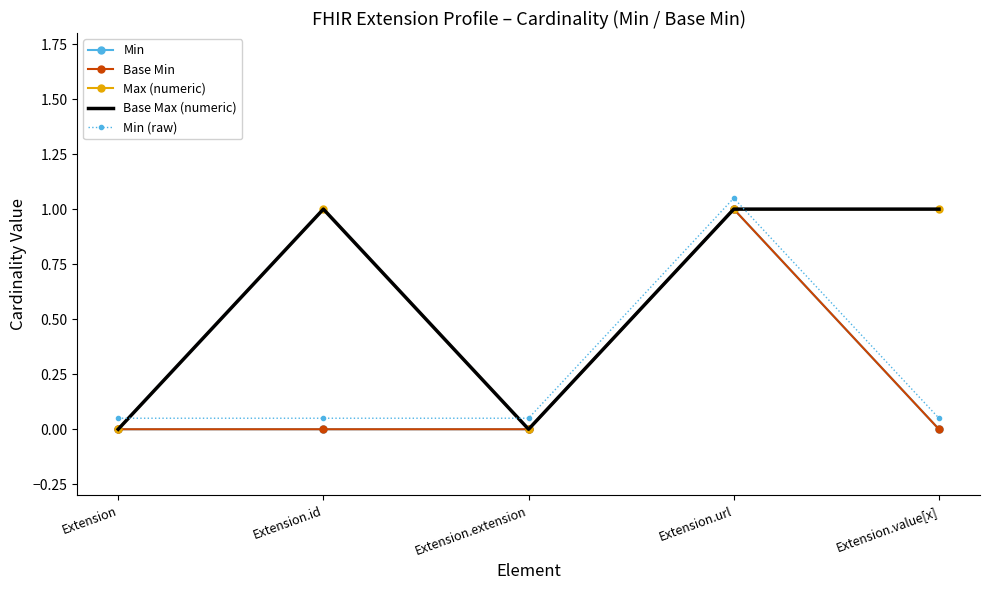

Reading right to left, transcribe all the data shown in this chart.

Min: Extension.value[x]=0.0	Extension.url=1.0	Extension.extension=0.0	Extension.id=0.0	Extension=0.0
Base Min: Extension.value[x]=0.0	Extension.url=1.0	Extension.extension=0.0	Extension.id=0.0	Extension=0.0
Max (numeric): Extension.value[x]=1.0	Extension.url=1.0	Extension.extension=0.0	Extension.id=1.0	Extension=0.0
Base Max (numeric): Extension.value[x]=1.0	Extension.url=1.0	Extension.extension=0.0	Extension.id=1.0	Extension=0.0
Min (raw): Extension.value[x]=0.1	Extension.url=1.1	Extension.extension=0.1	Extension.id=0.1	Extension=0.1